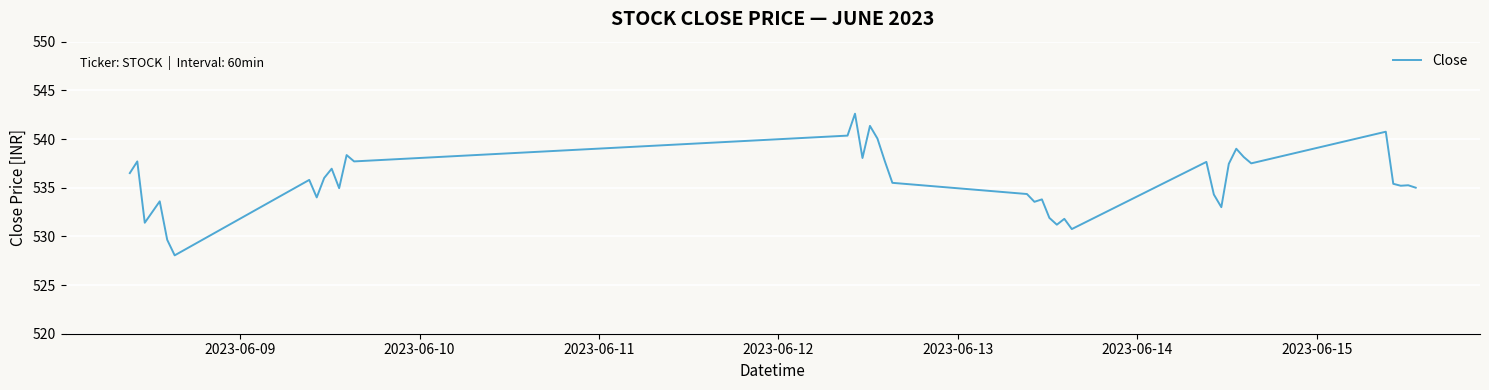

What is the smallest value displayed?

528.0